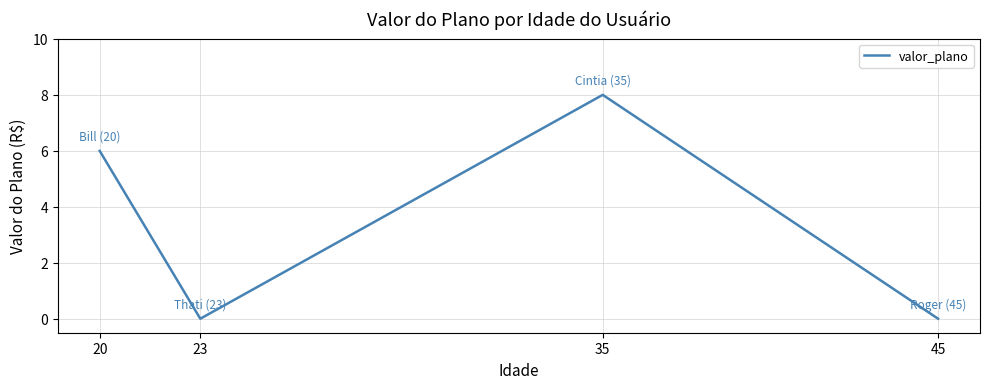

Which category has the highest value across all series?

35